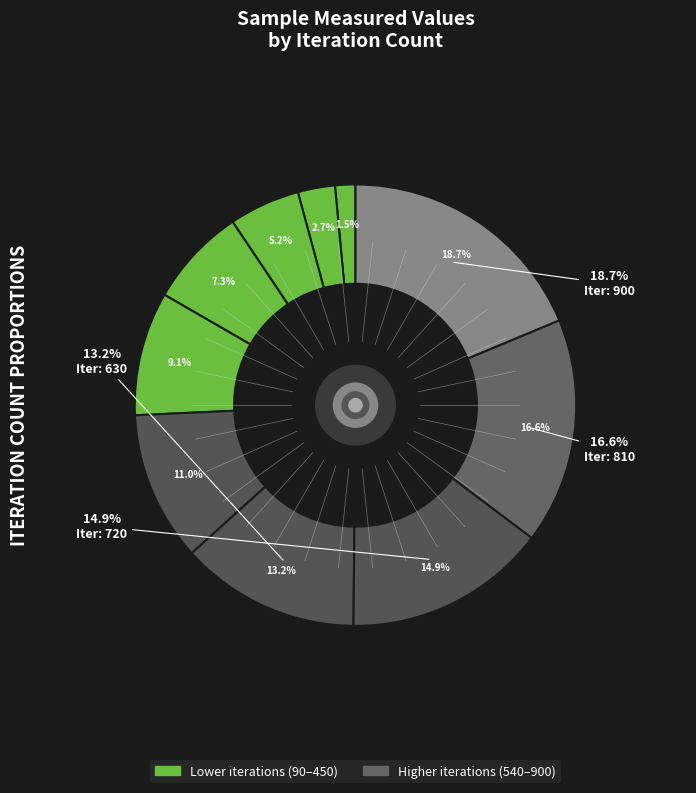

To the nearest percent, what is the difference between the 360 and 180 slice percentages?

5%